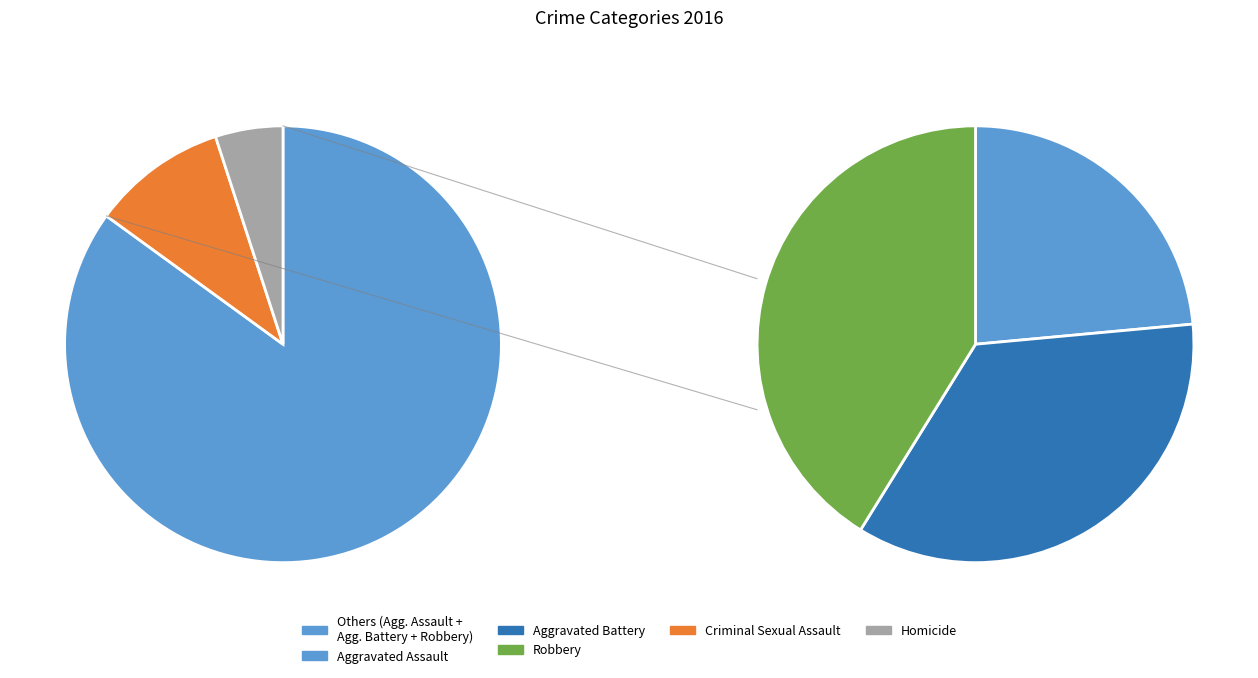

The Homicide slice represents 5% of the pie. True or false?

True